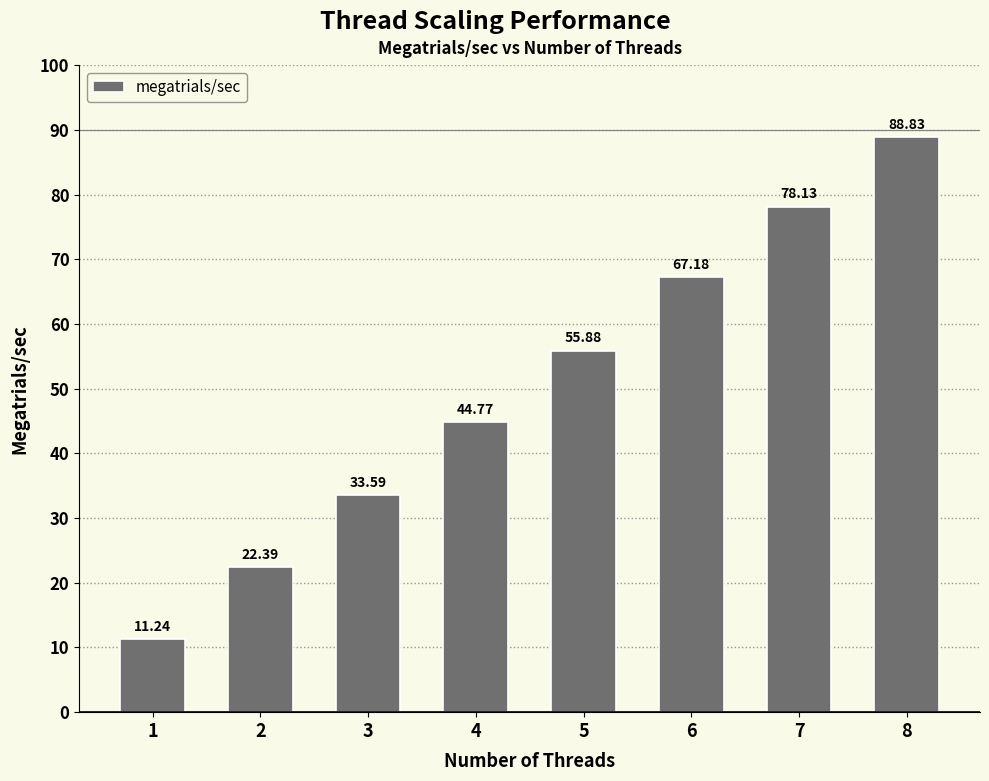

The value at 4 is 11.7. True or false?

False